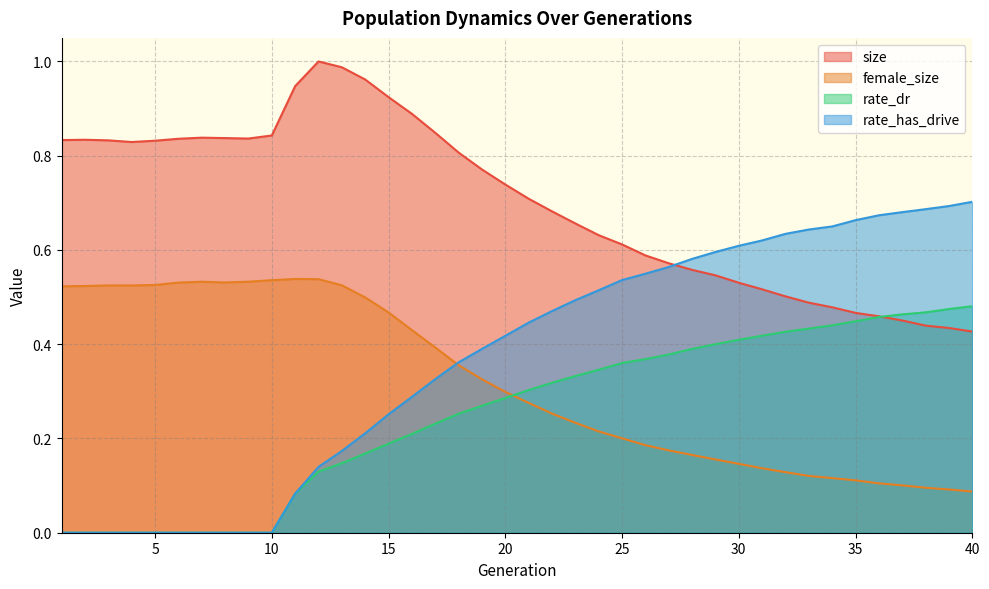

List the series in order of their peak value, lowest first.

rate_dr, female_size, rate_has_drive, size